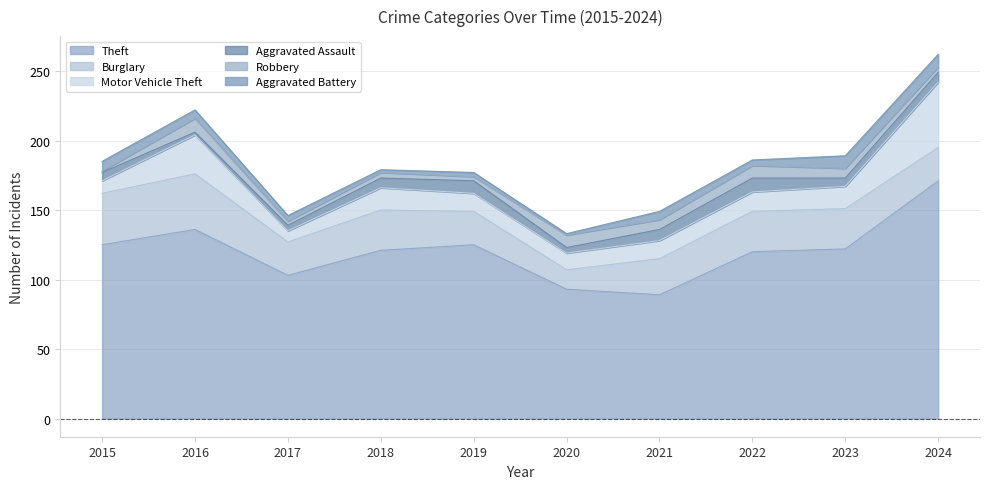

How many lines are shown in the chart?

6